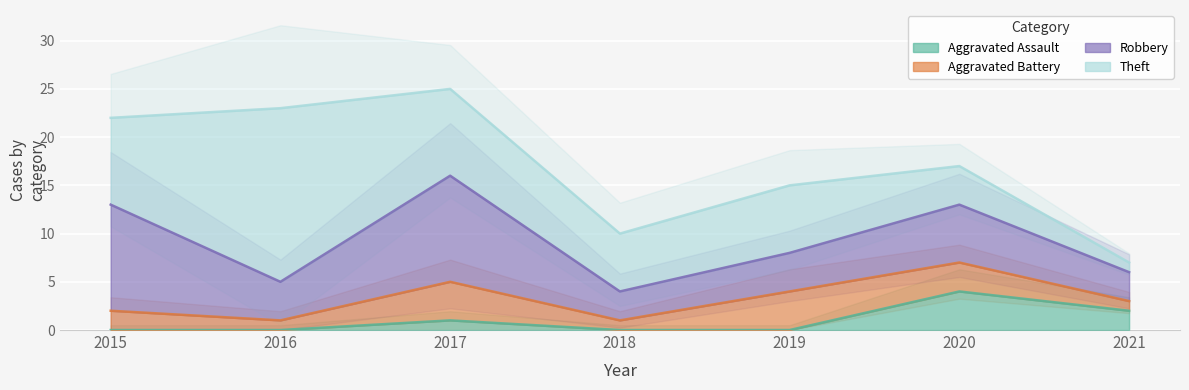

Does the chart display data point markers on the line(s)?

No